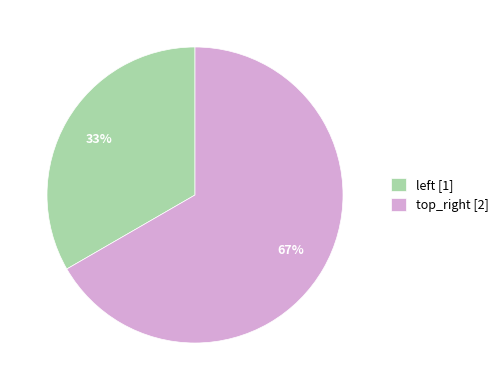

Which slice is the largest?

top_right